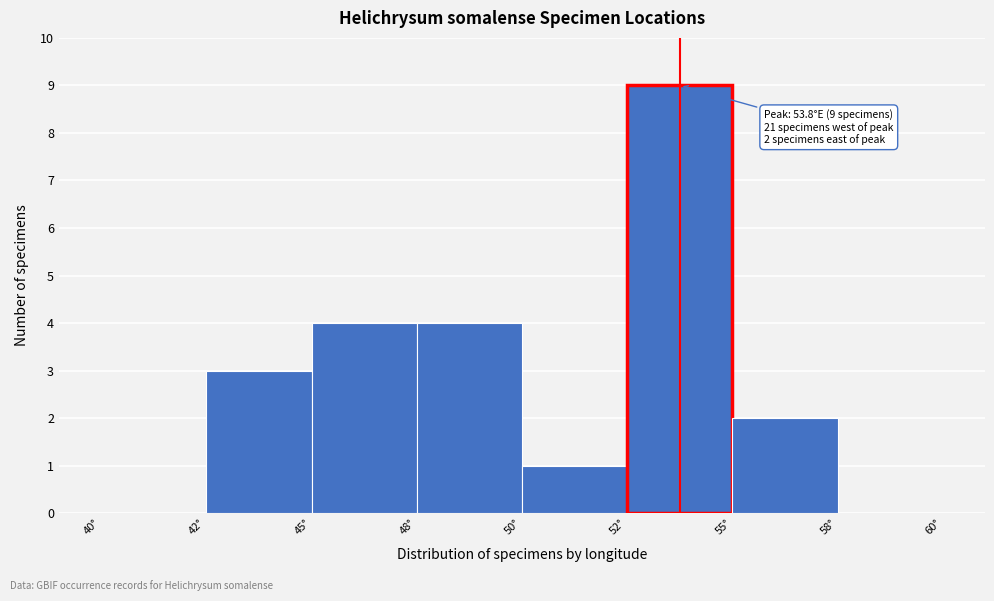

Reading left to right, transcribe all the data shown in this chart.

40°=0	42°=3	45°=4	48°=4	50°=1	52°=9	55°=2	58°=0